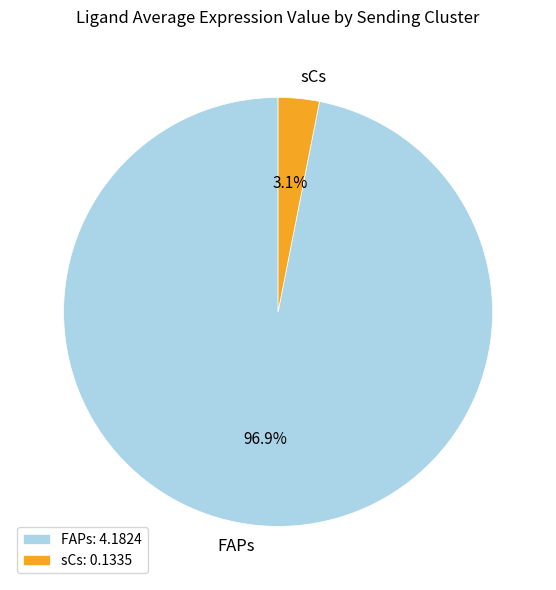

Which slice is the largest?

FAPs